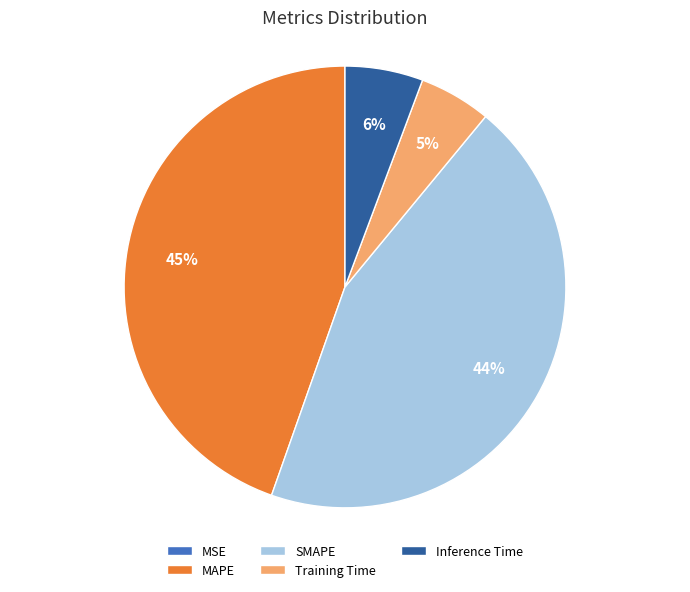

The Inference Time slice represents 6% of the pie. True or false?

True